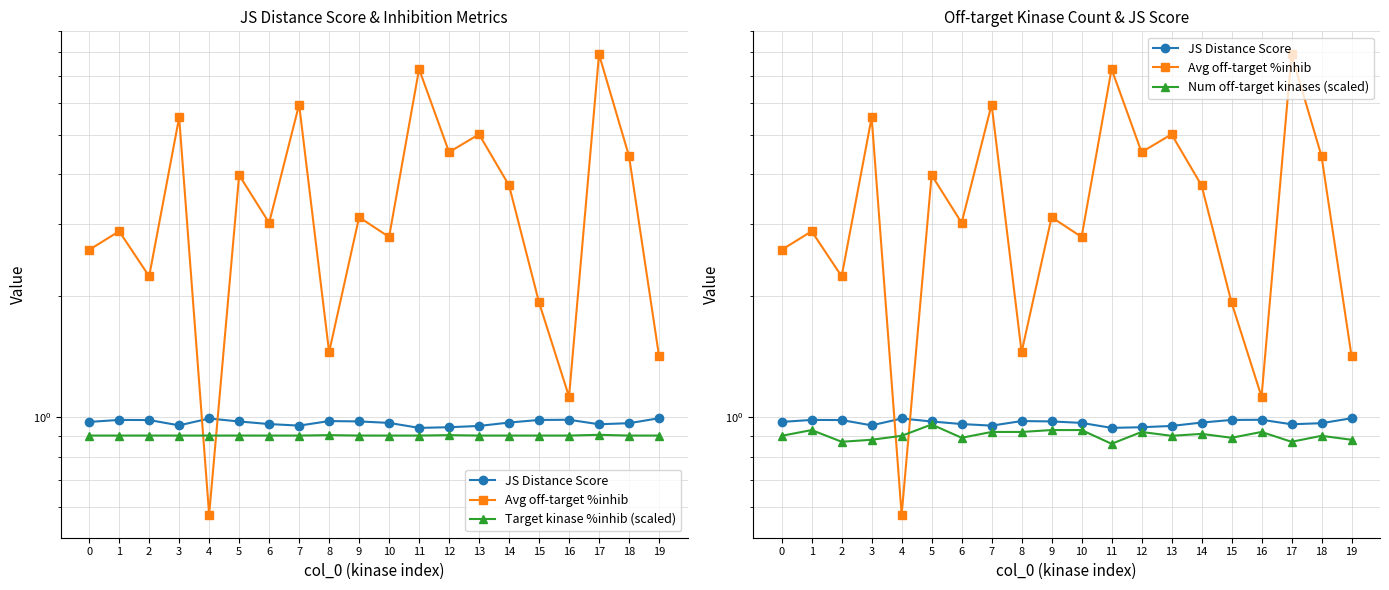

List the labels in order of Avg off-target %inhib value, largest first.

17, 11, 7, 3, 13, 12, 18, 5, 14, 9, 6, 1, 10, 0, 2, 15, 8, 19, 16, 4